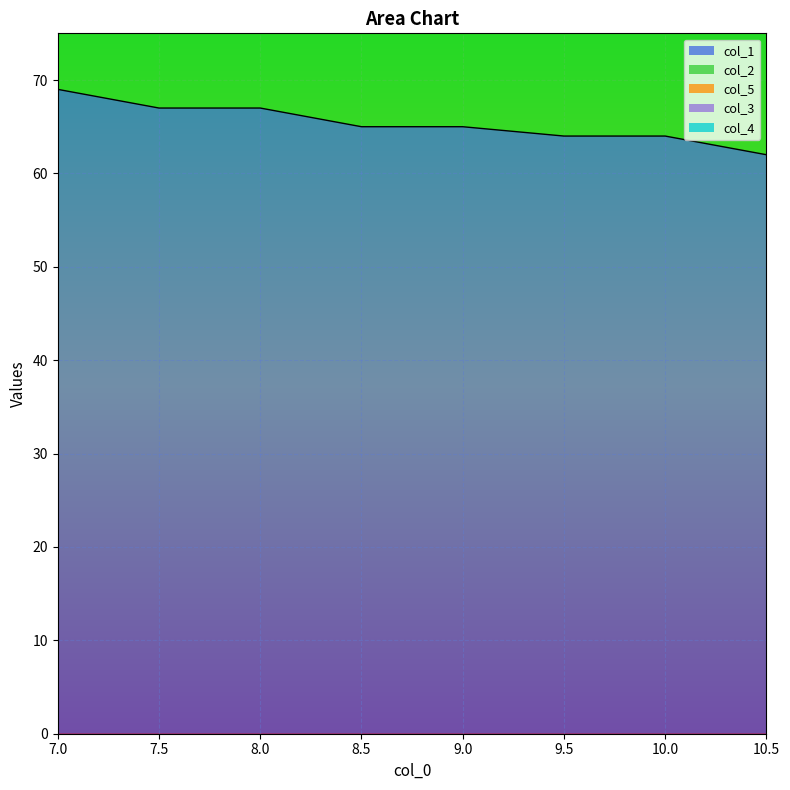

True or false: col_1 and col_4 cross at least once.

False